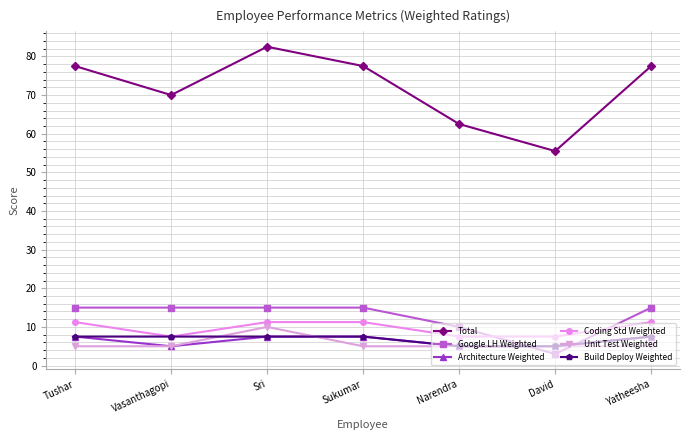

Is it true that Build Deploy Weighted equals 1.5 at Vasanthagopi?

False